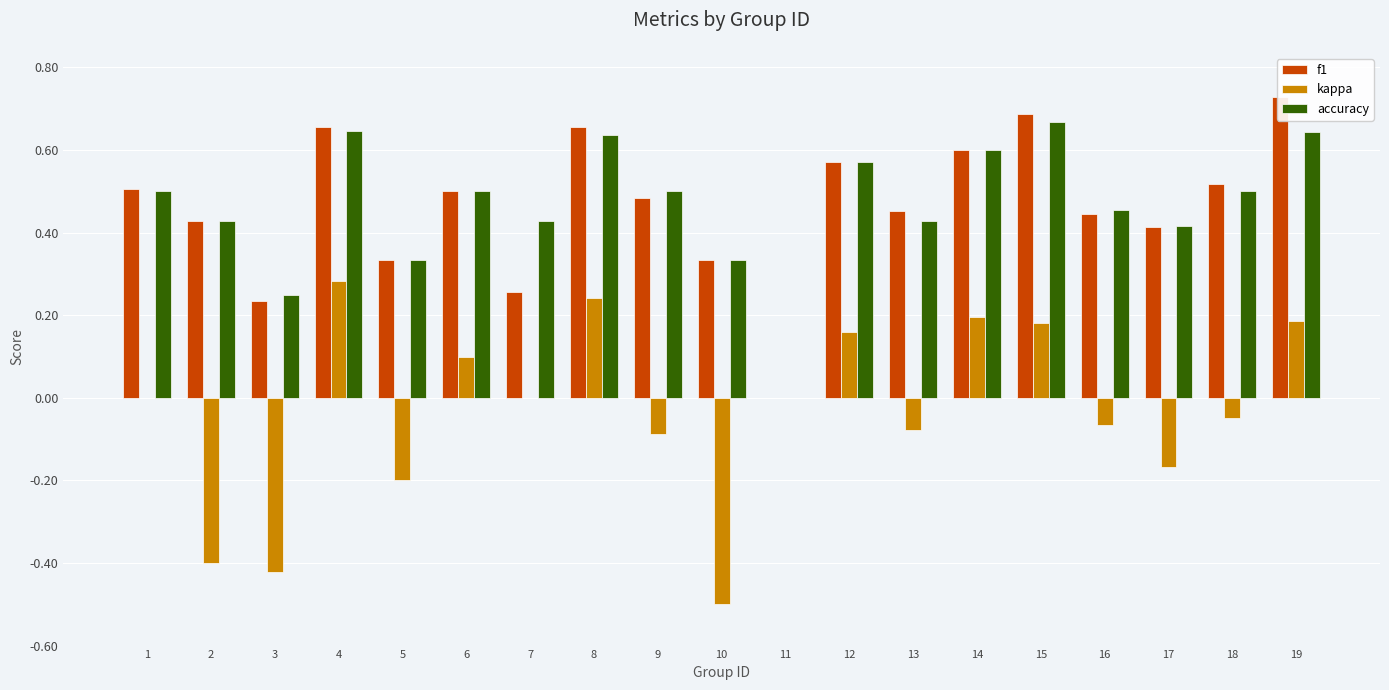

What is the maximum value shown in the chart?

0.7